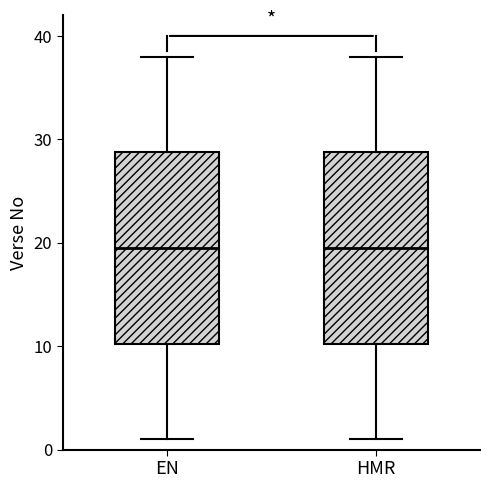

Reading left to right, transcribe this box plot: for each box, give where its median line is, the range the box spans, and where its two whiskers end, as read against the y-axis. The values are not printed on the chart, so give them approximately, as read against the axis.

EN: median 20, box 10 to 29, whiskers 1 to 38
HMR: median 20, box 10 to 29, whiskers 1 to 38